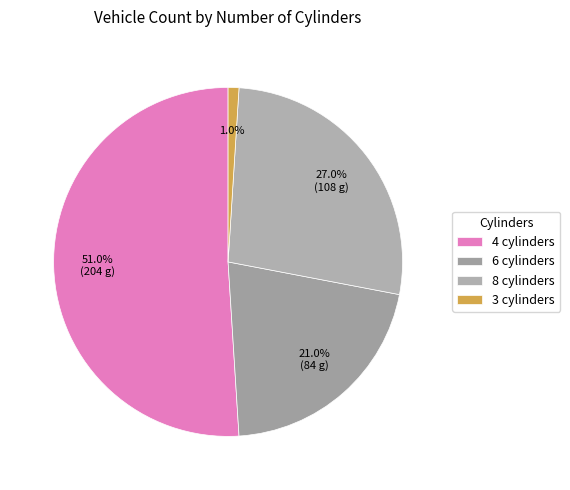

What is the largest slice in the pie chart?

4